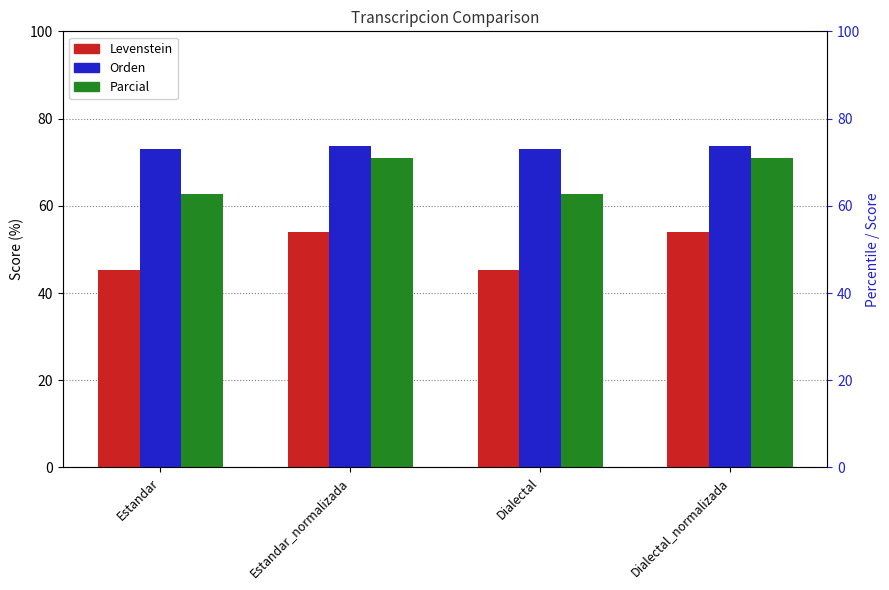

What is the approximate value of Parcial at Dialectal?

62.7